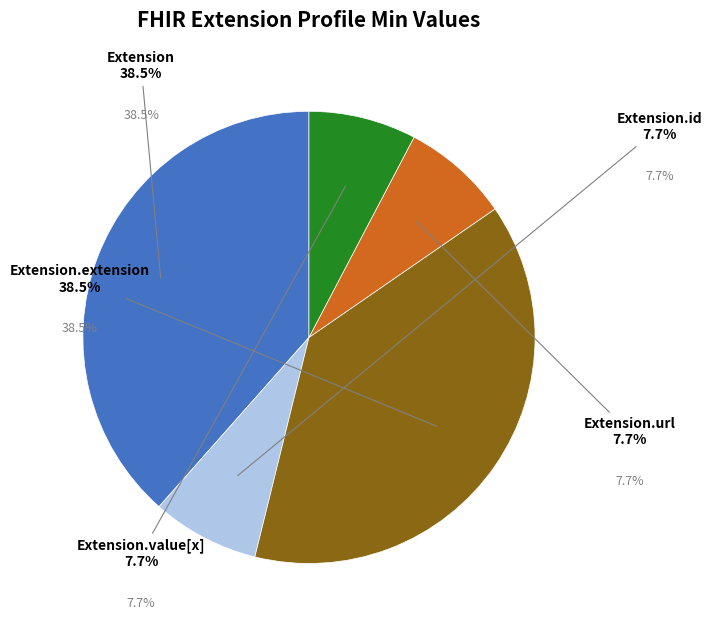

Does Extension.id represent more than half of the total?

No